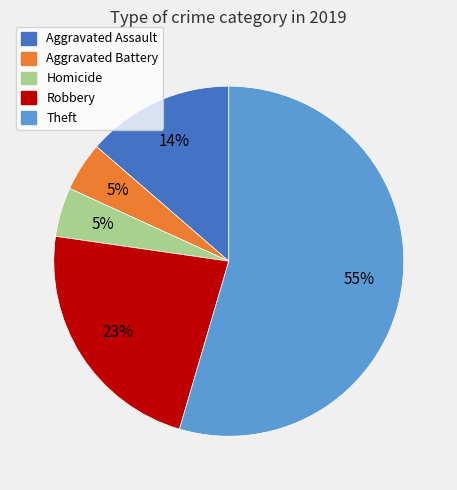

Is there any slice that represents more than half of the pie?

Yes